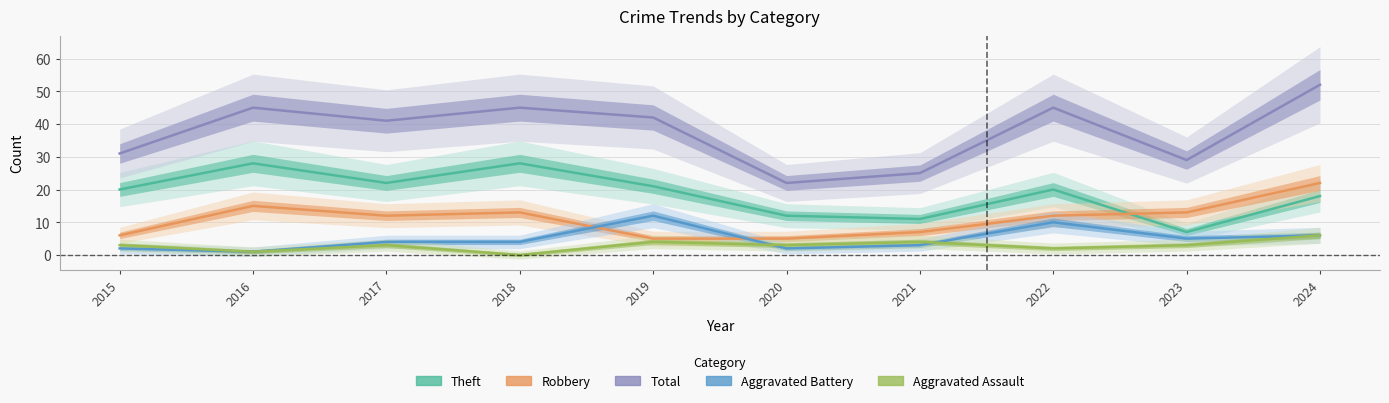

True or false: Aggravated Battery and Theft cross at least once.

False